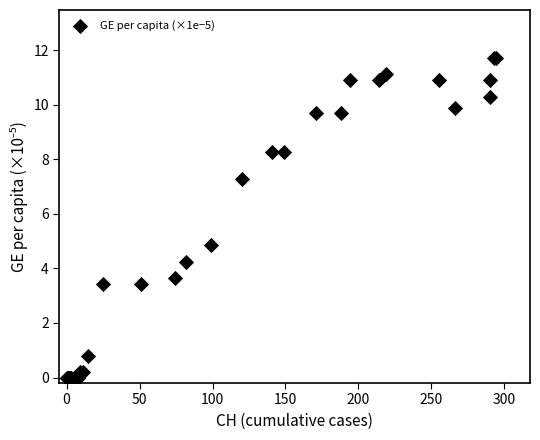

What Y value in the scatter plot is closest to 5?

4.8